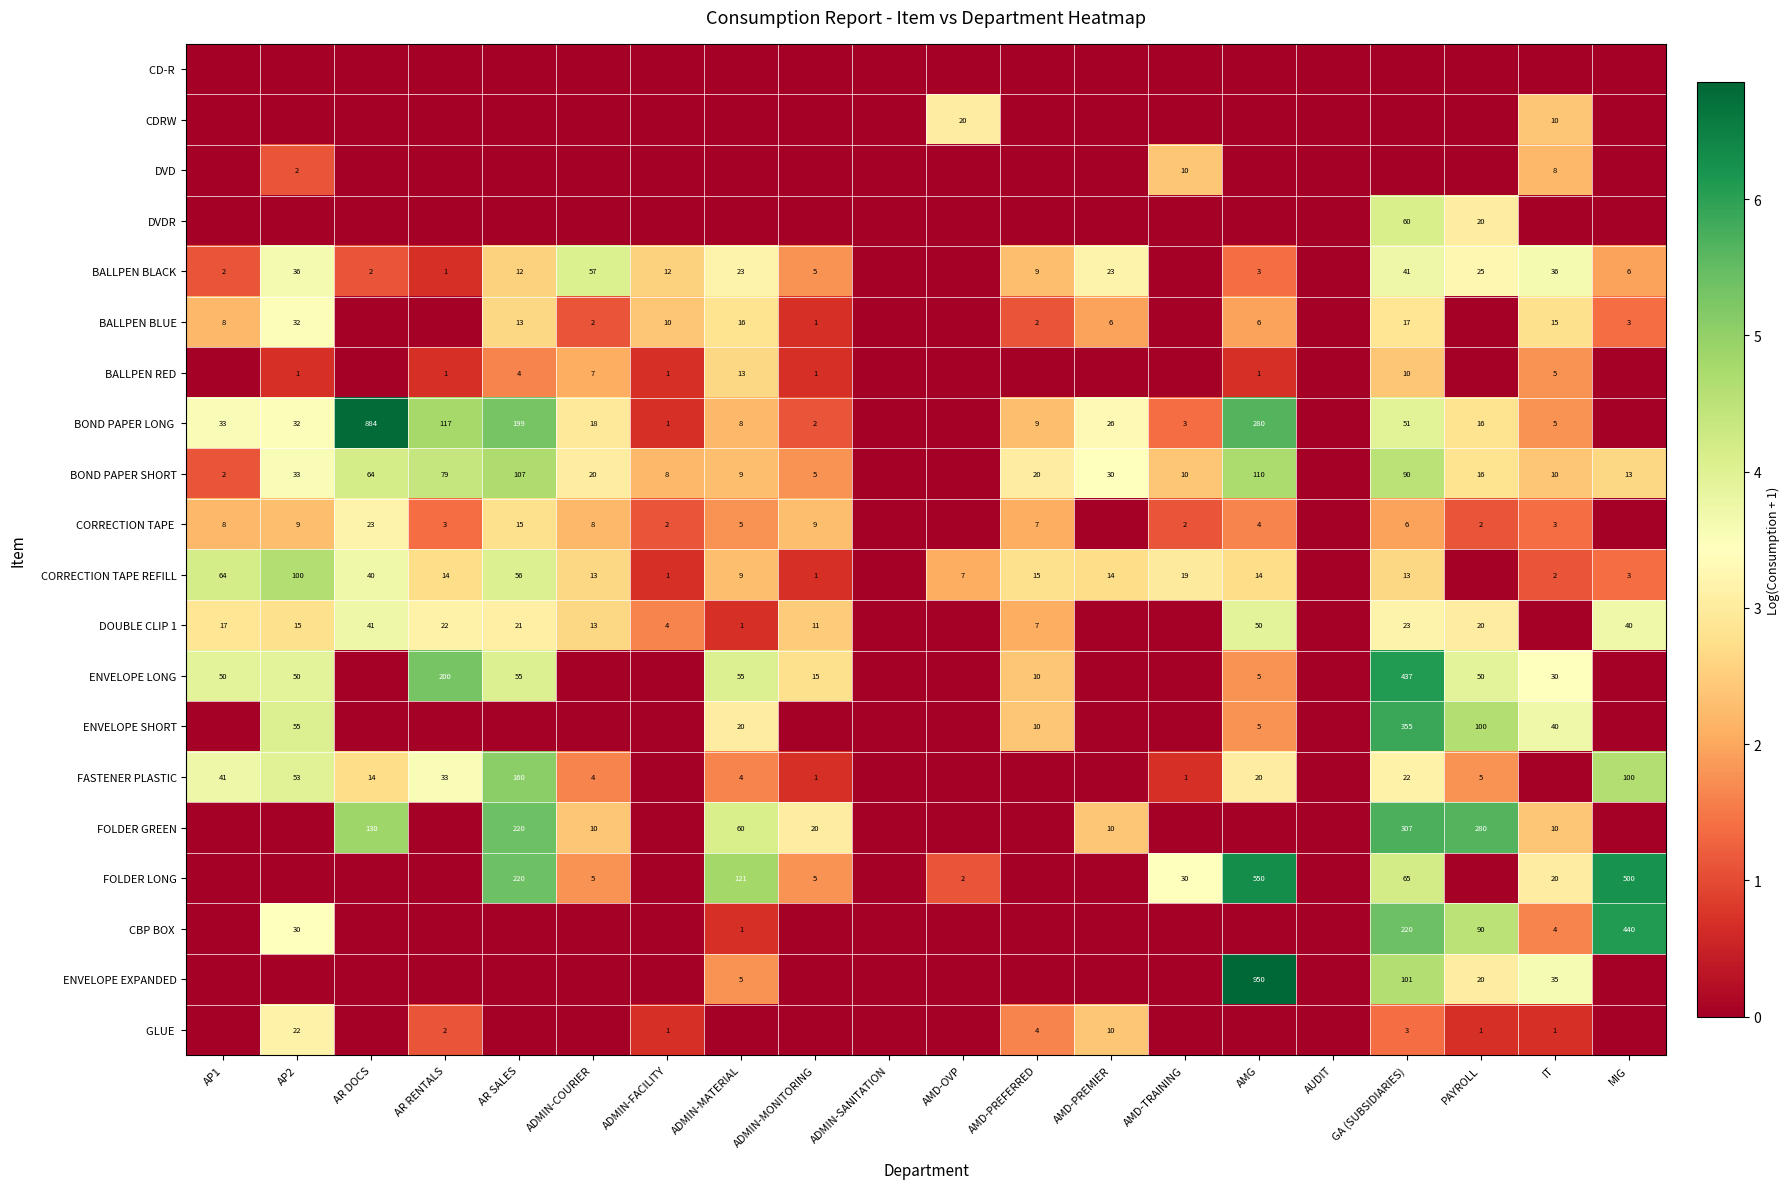

What is the sum of the CORRECTION TAPE REFILL values at ADMIN-COURIER and AMG?

27